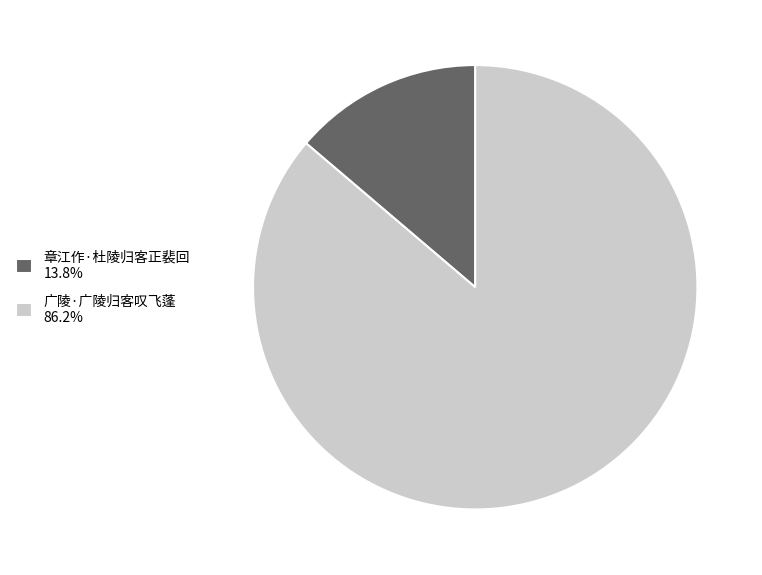

Count the number of slices in the pie.

2